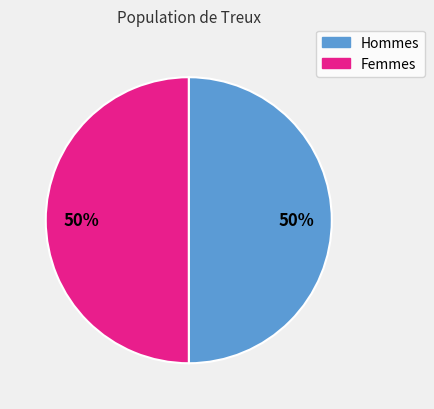

To the nearest percent, what is the average slice percentage?

50%